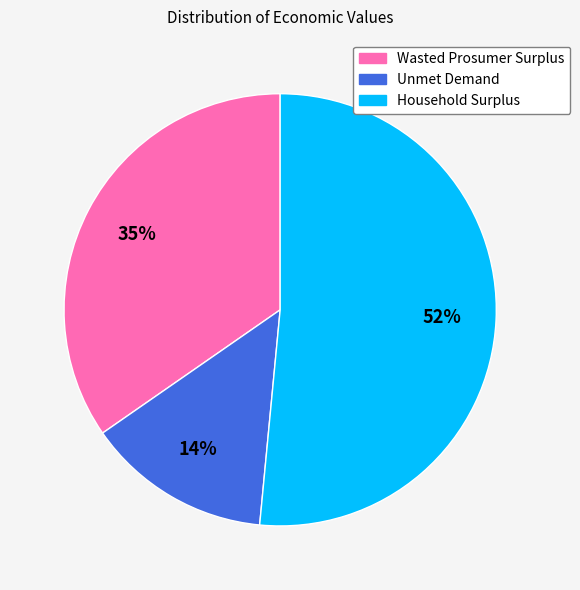

Rank the categories by value from highest to lowest.

Household Surplus, Wasted Prosumer Surplus, Unmet Demand